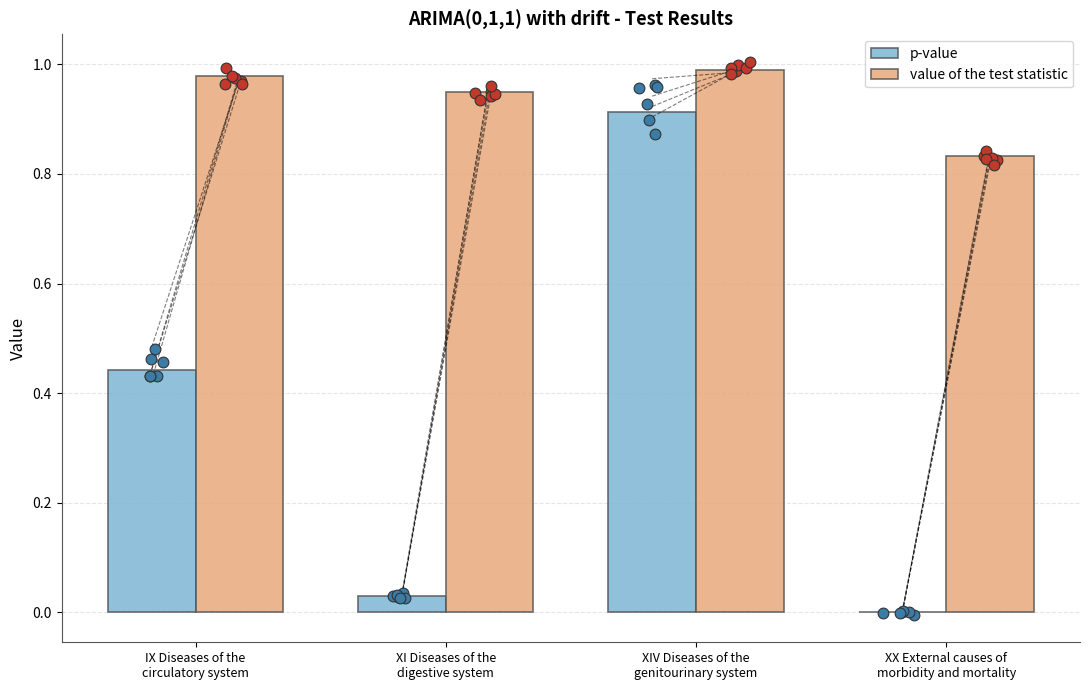

At how many categories does at least one series exceed 0?

4